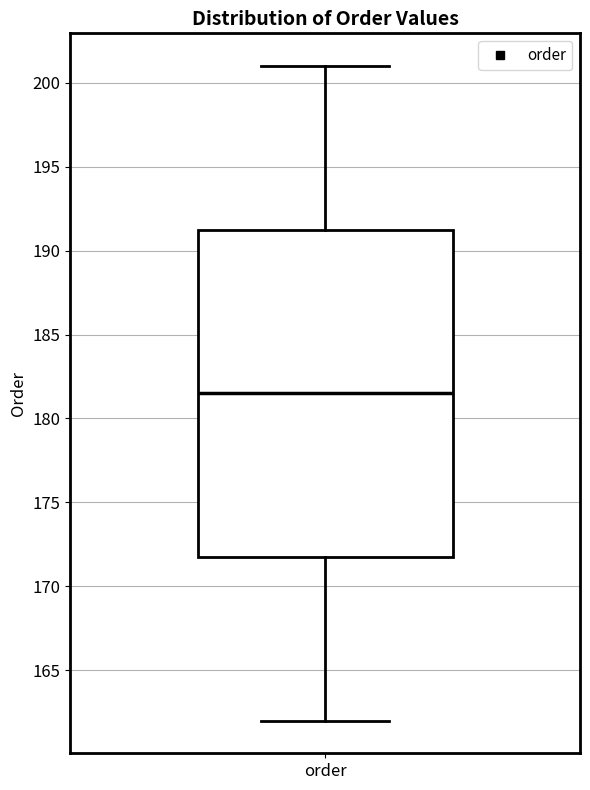

Read this box plot against the y-axis: the position of the median line, the range covered by the box, and the ends of both whiskers. The values are not printed on the chart, so give them approximately, as read against the axis.

median 181.5, box 172.0 to 191.5, whiskers 162.0 to 201.0